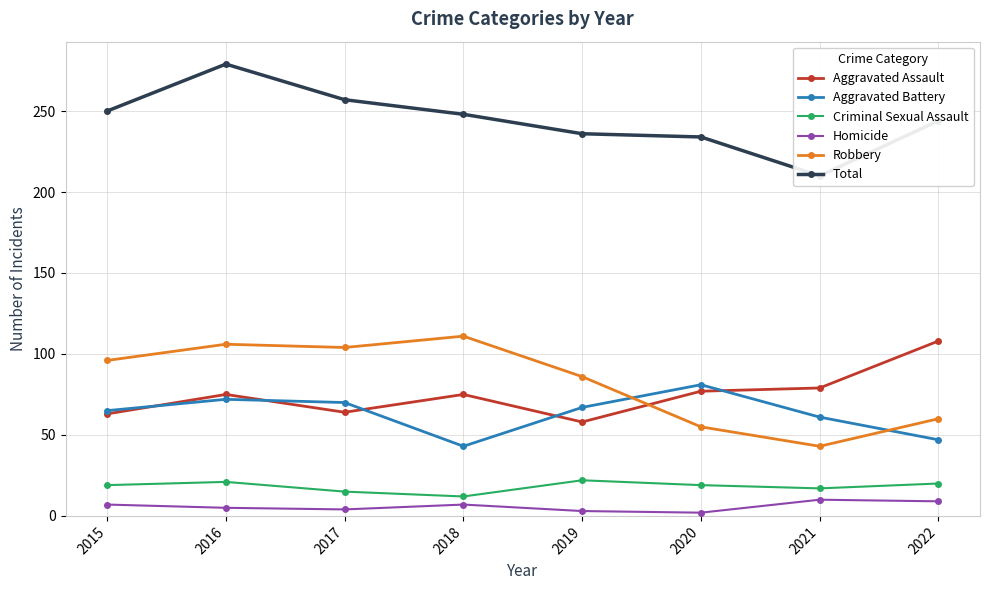

What is the total value across all series at 2016?

558